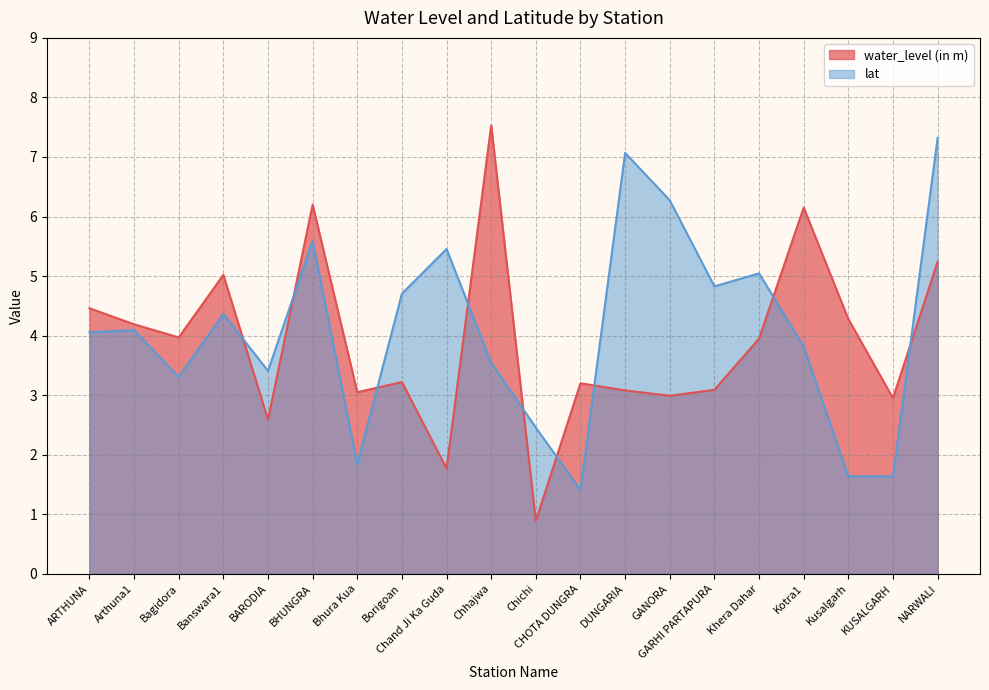

How many interior local valleys does the lat series have?

5